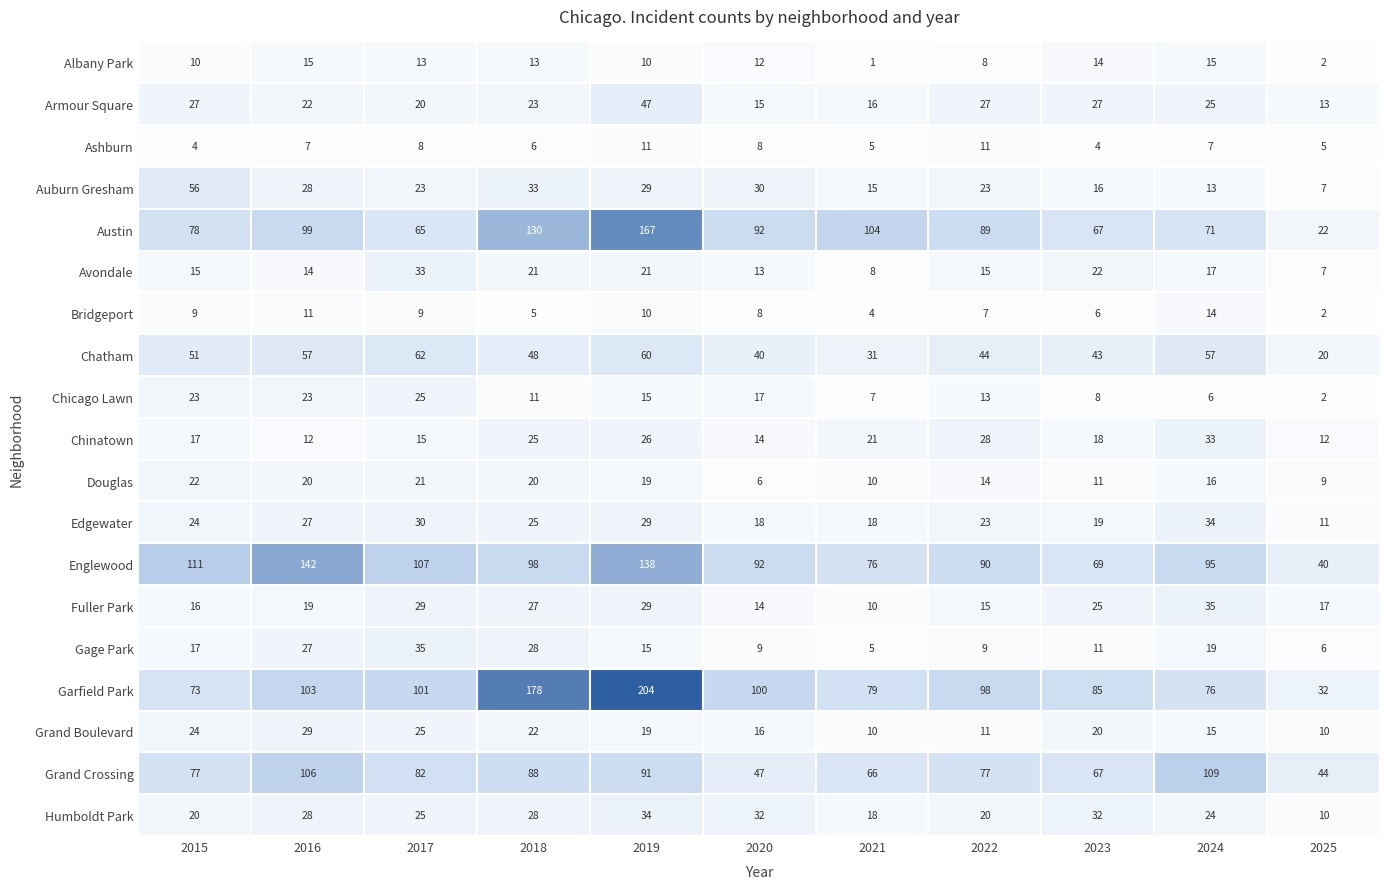

Which series has the largest total across all categories?

Garfield Park